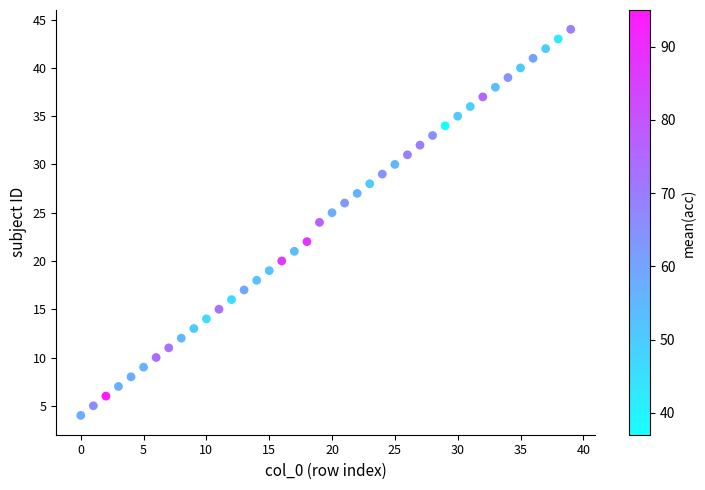

What is the range of Y values (max minus min)?

40